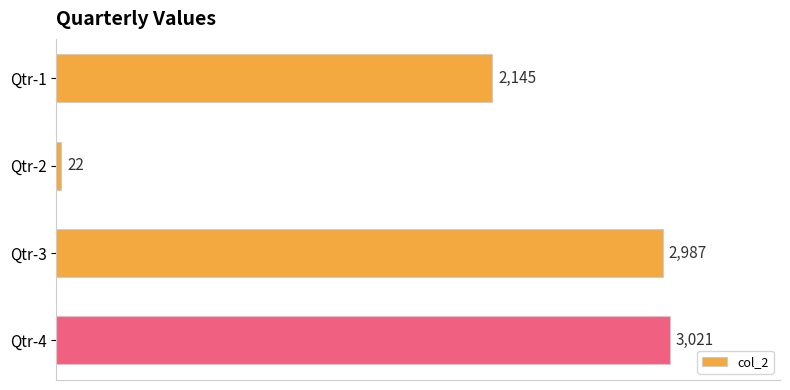

Reading top to bottom, transcribe all the data shown in this chart.

2145	22	2987	3021